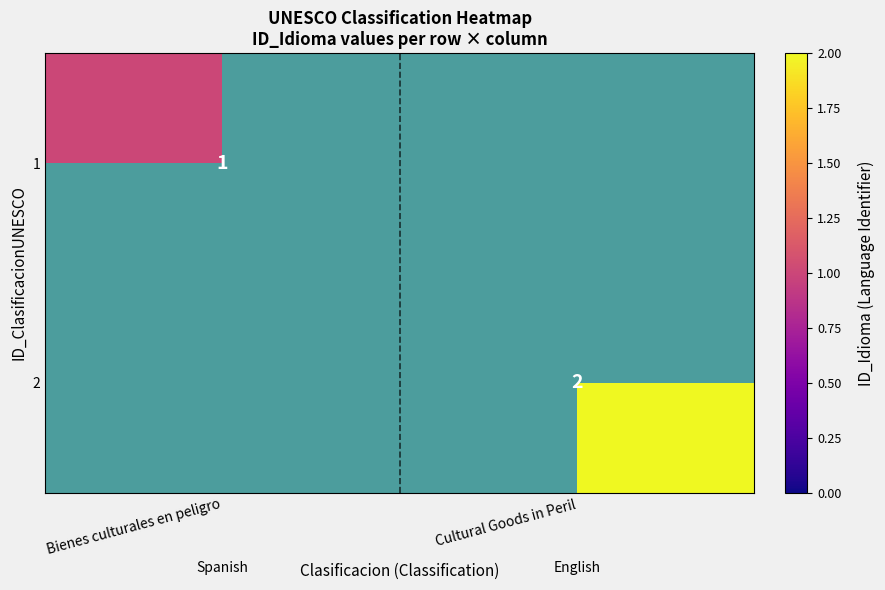

Is it true that 2 equals 3 at Cultural Goods in Peril?

False